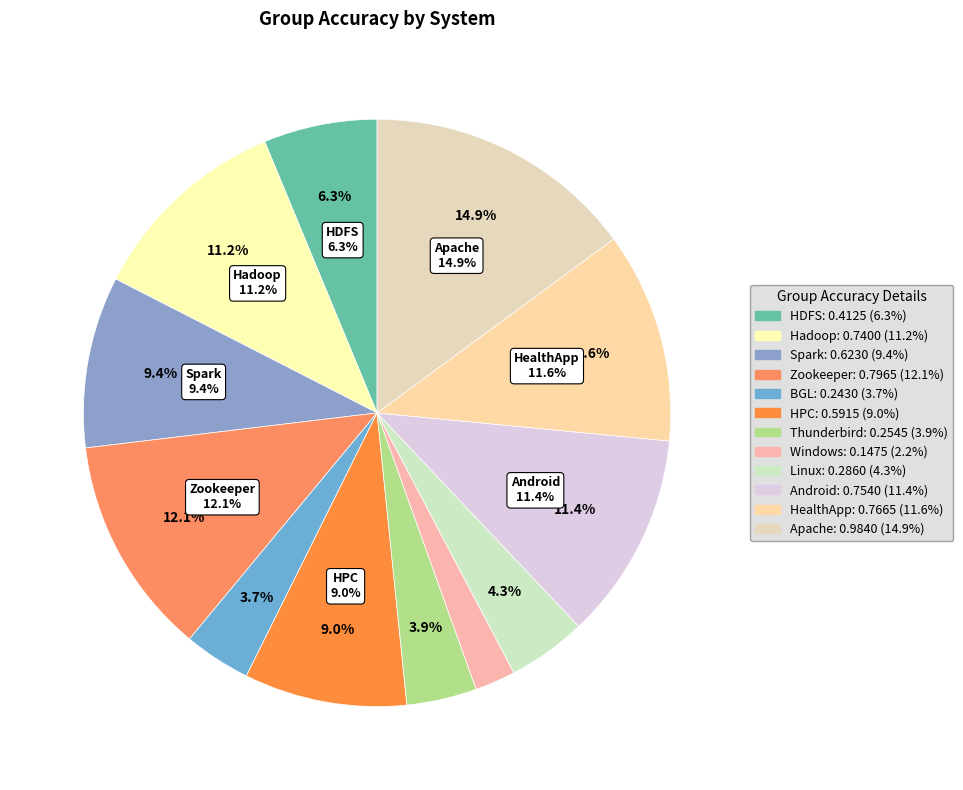

Count the number of slices in the pie.

12